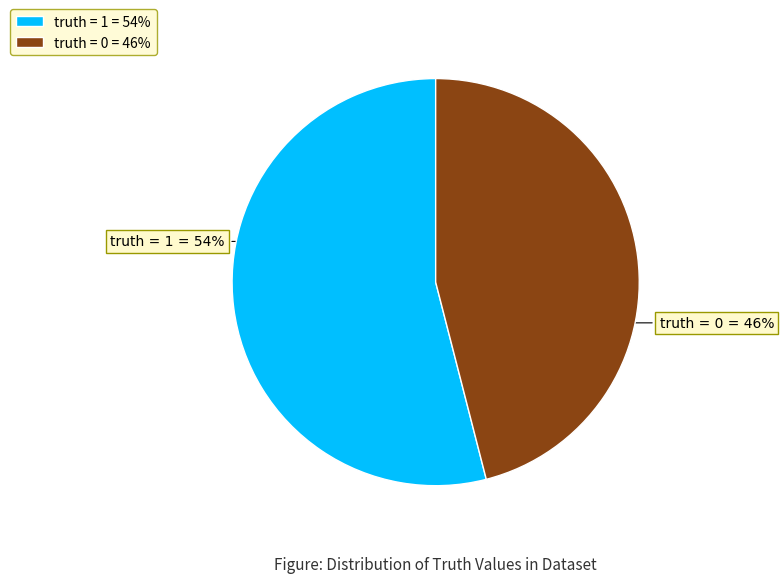

The truth = 0 slice represents 46% of the pie. True or false?

True